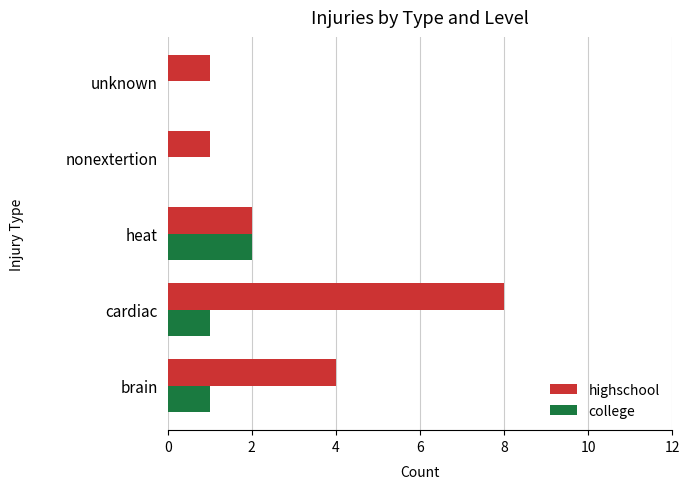

Which series changed the most between brain and cardiac?

highschool